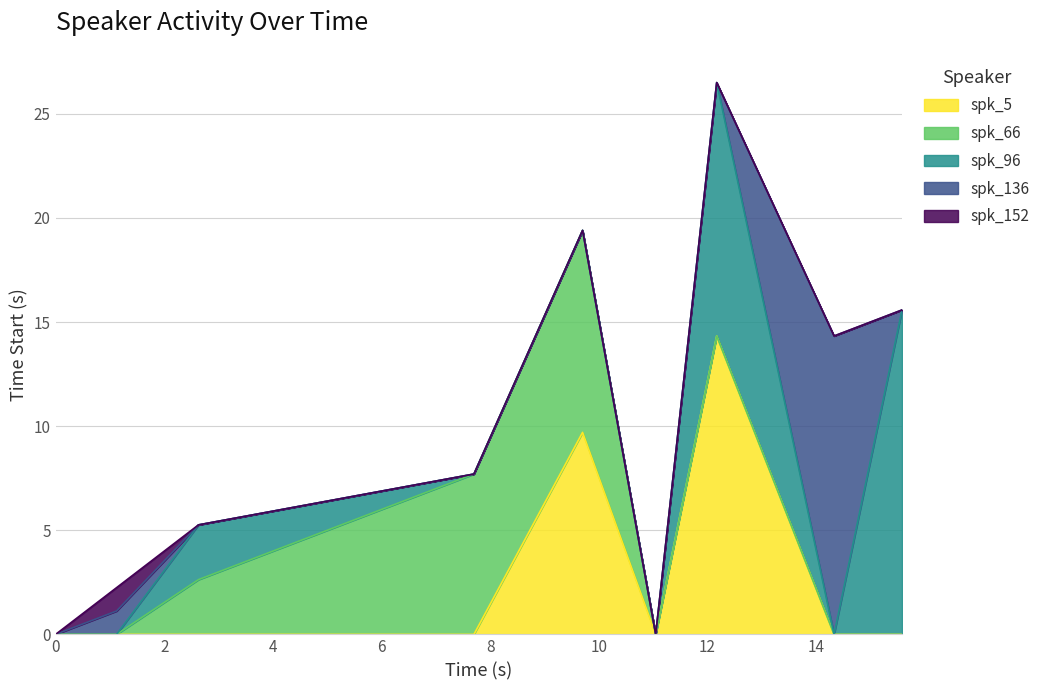

Reading right to left, what are all the values shown in this chart?

spk_5: 8=0.0	7=0.0	6=14.3	5=0.0	4=9.7	3=0.0	2=0.0	1=0.0	0=0.0
spk_66: 8=0.0	7=0.0	6=0.0	5=0.0	4=9.7	3=7.7	2=2.6	1=0.0	0=0.0
spk_96: 8=15.6	7=0.0	6=12.2	5=0.0	4=0.0	3=0.0	2=2.6	1=0.0	0=0.0
spk_136: 8=0.0	7=14.3	6=0.0	5=0.0	4=0.0	3=0.0	2=0.0	1=1.1	0=0.0
spk_152: 8=0.0	7=0.0	6=0.0	5=0.0	4=0.0	3=0.0	2=0.0	1=1.1	0=0.0